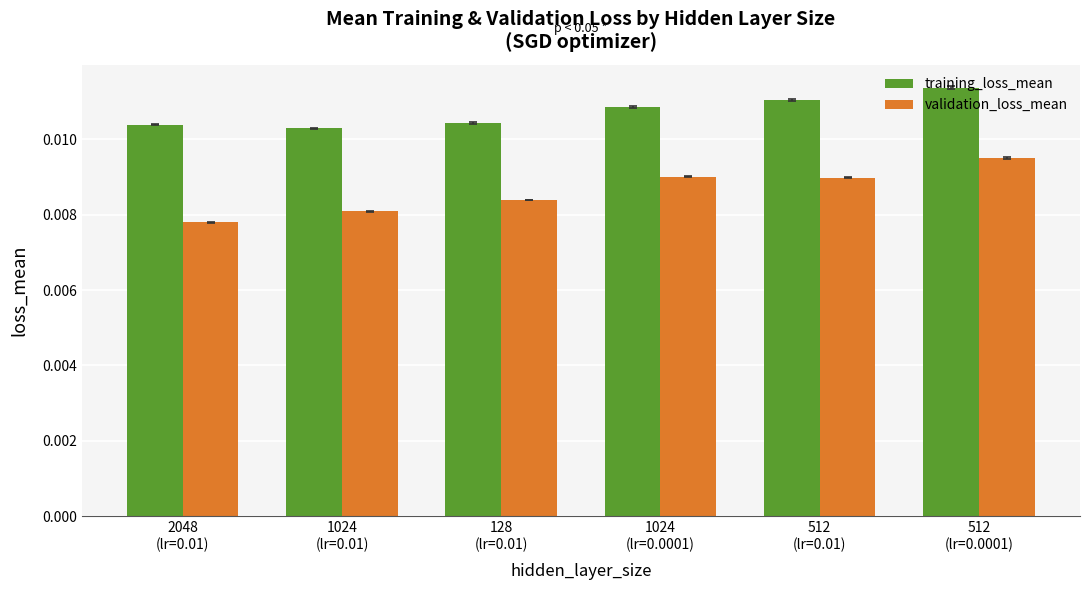

At which label does validation_loss_mean reach its minimum?

2048
(lr=0.01)